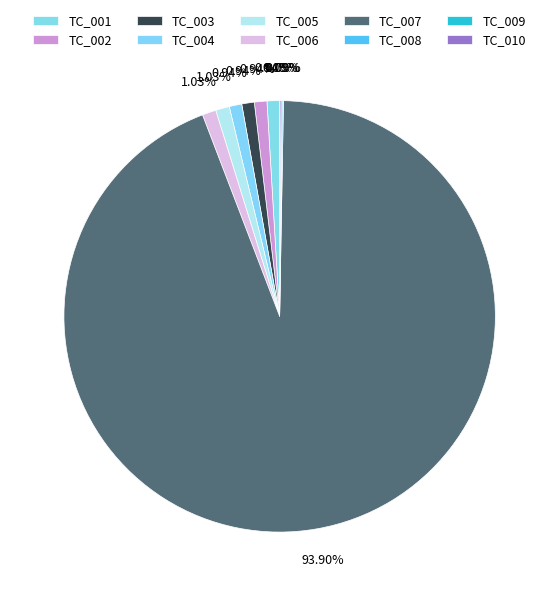

What percentage is the TC_002 slice, to the nearest percent?

1%